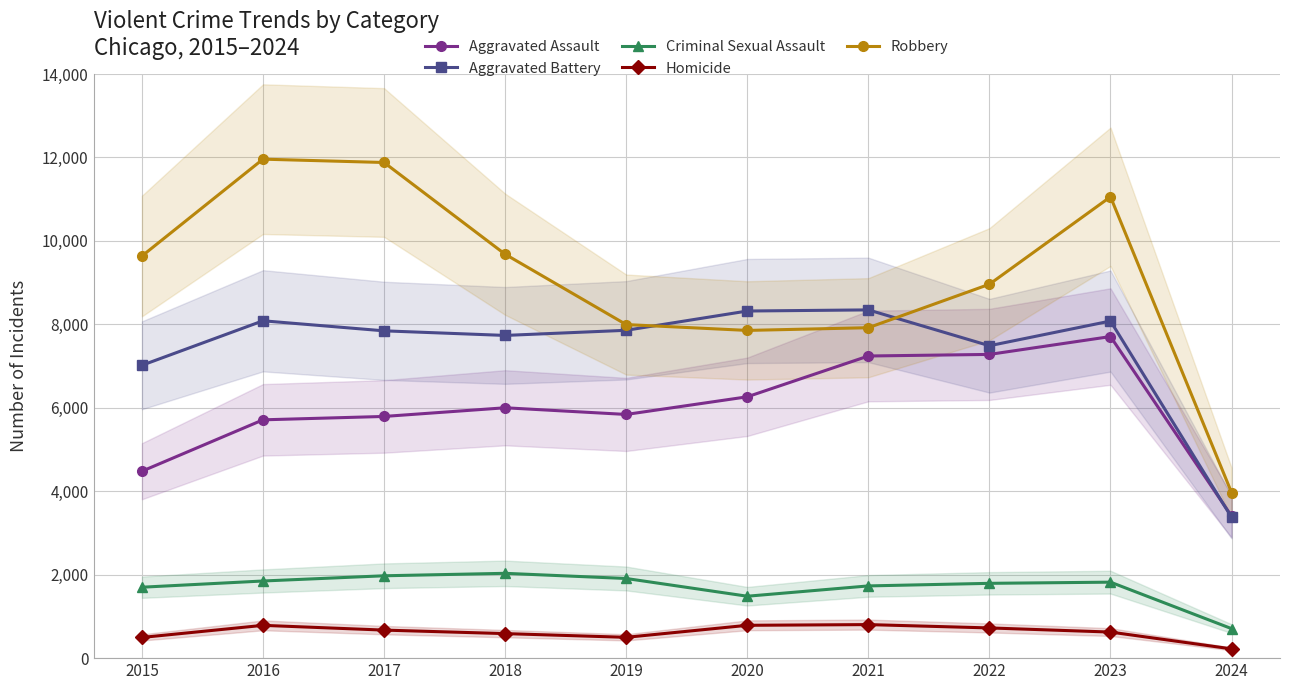

Is this an area chart (filled region under the line)?

No